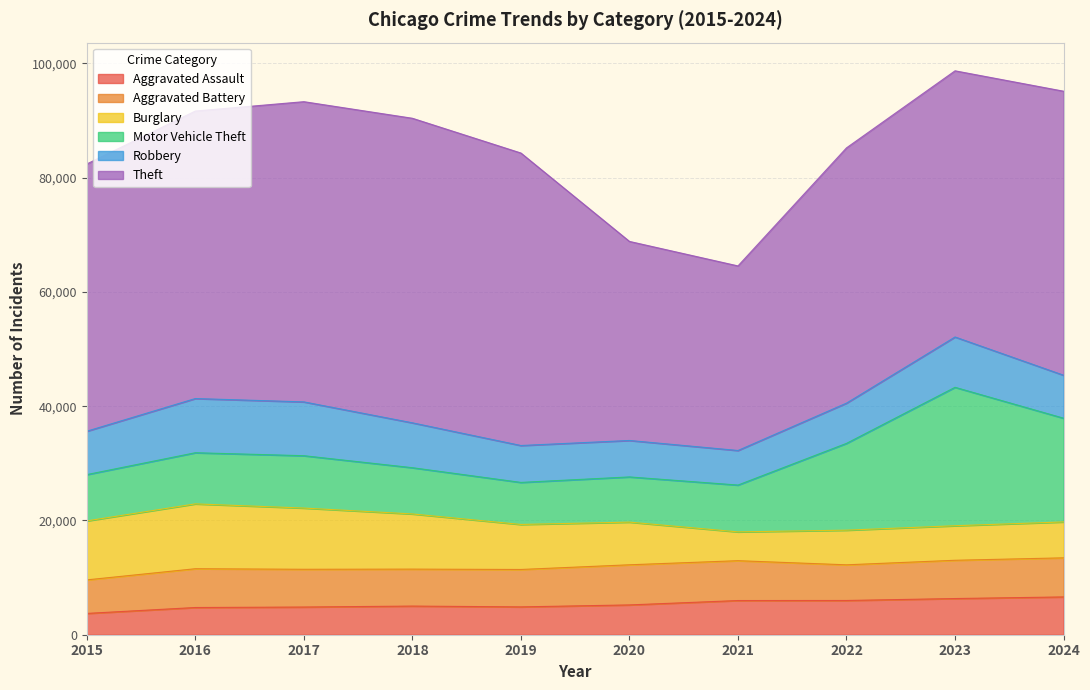

Does the chart display data point markers on the line(s)?

No